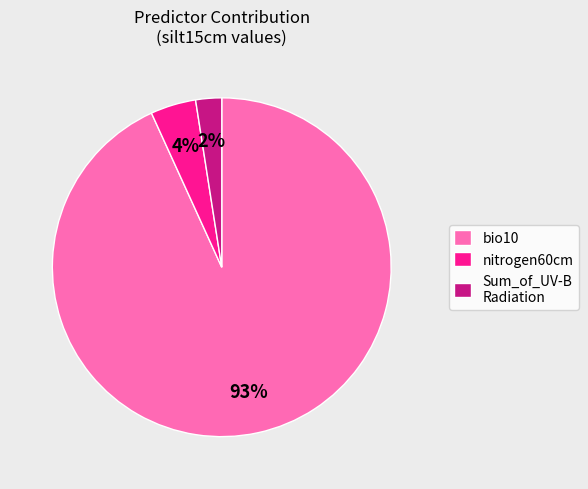

Combined, do nitrogen60cm and bio10 account for over 50%?

Yes